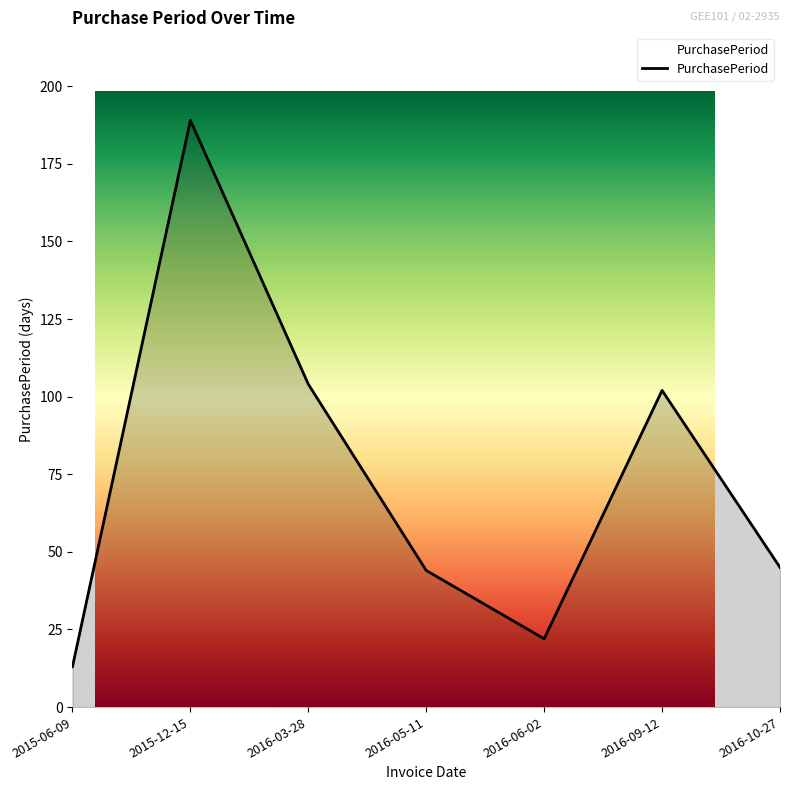

Which has a higher value, 2015-06-09 or 2015-12-15?

2015-12-15